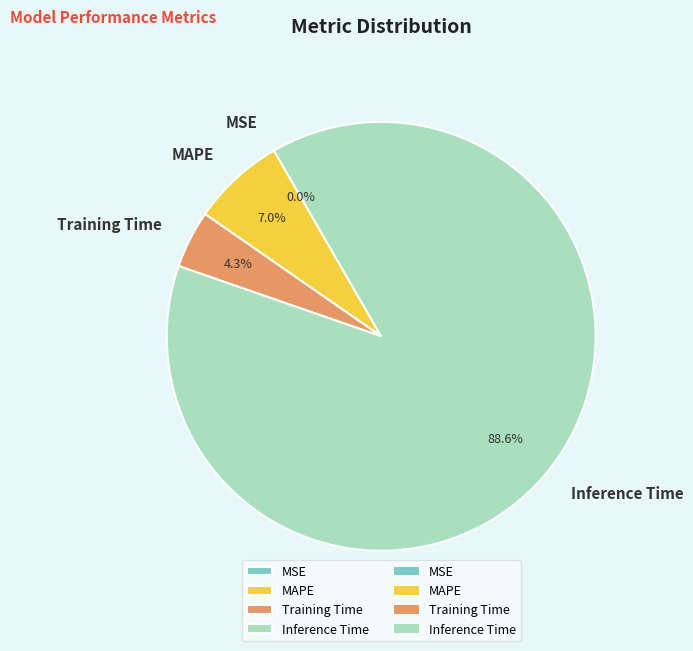

Approximately how many times larger is the value at MAPE compared to Inference Time?

0.1